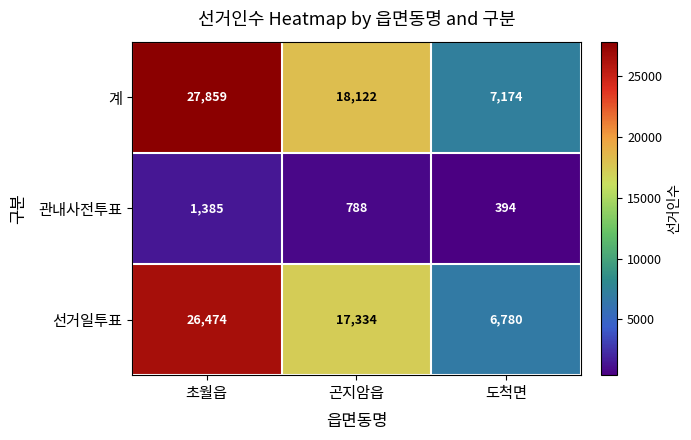

List the labels in order of 계 value, largest first.

초월읍, 곤지암읍, 도척면